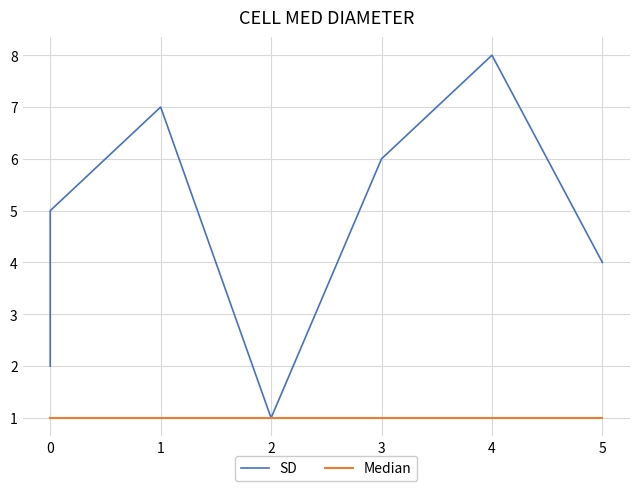

Reading left to right, what are all the values shown in this chart?

SD: 2	3	5	7	1	6	8	4
Median: 1	1	1	1	1	1	1	1